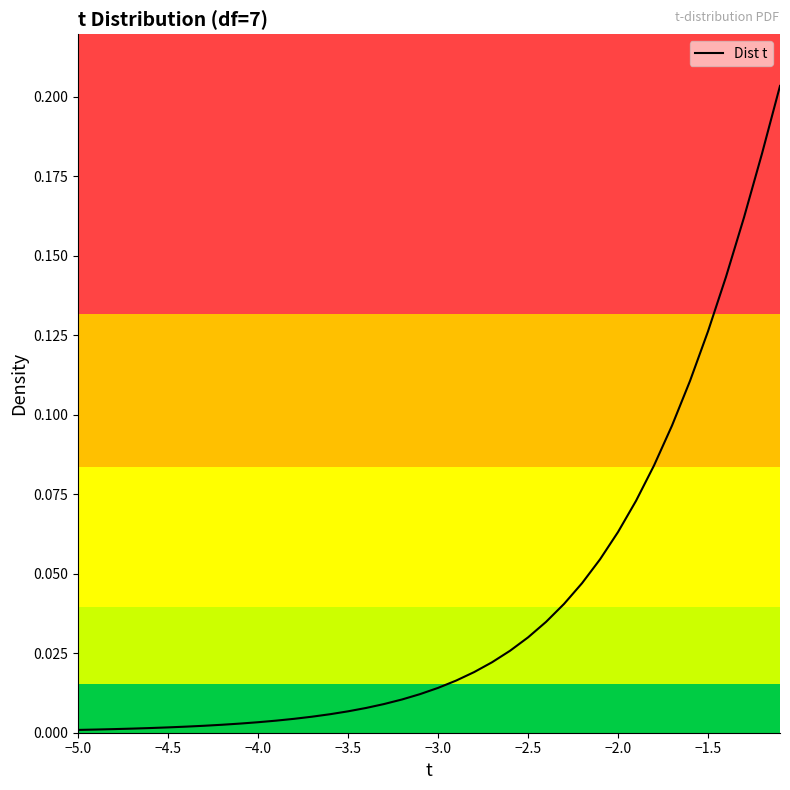

At which category does the chart reach its minimum across all series?

−5.0